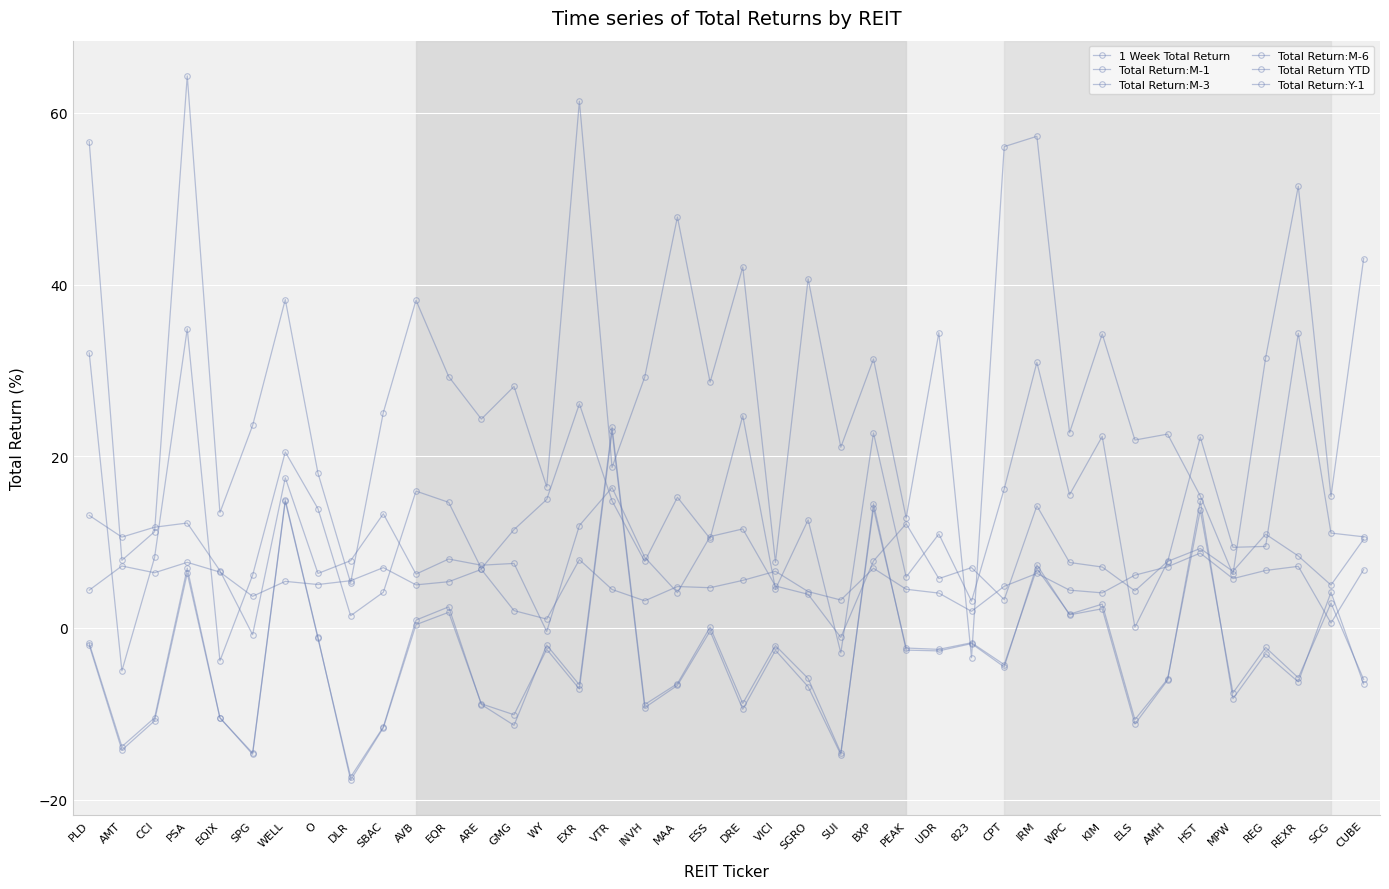

What is the value of the Total Return:M-6 point at the 35th from the left?

22.2